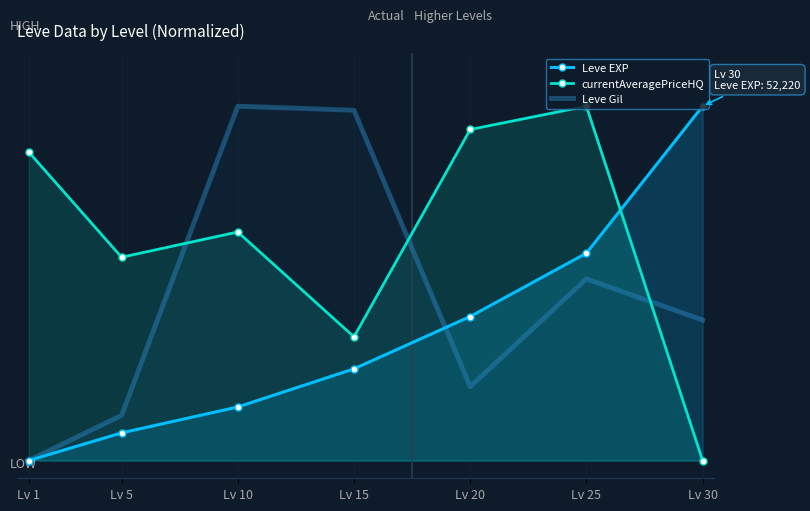

What is the value of the currentAveragePriceHQ point at the 6th from the left?

1.0